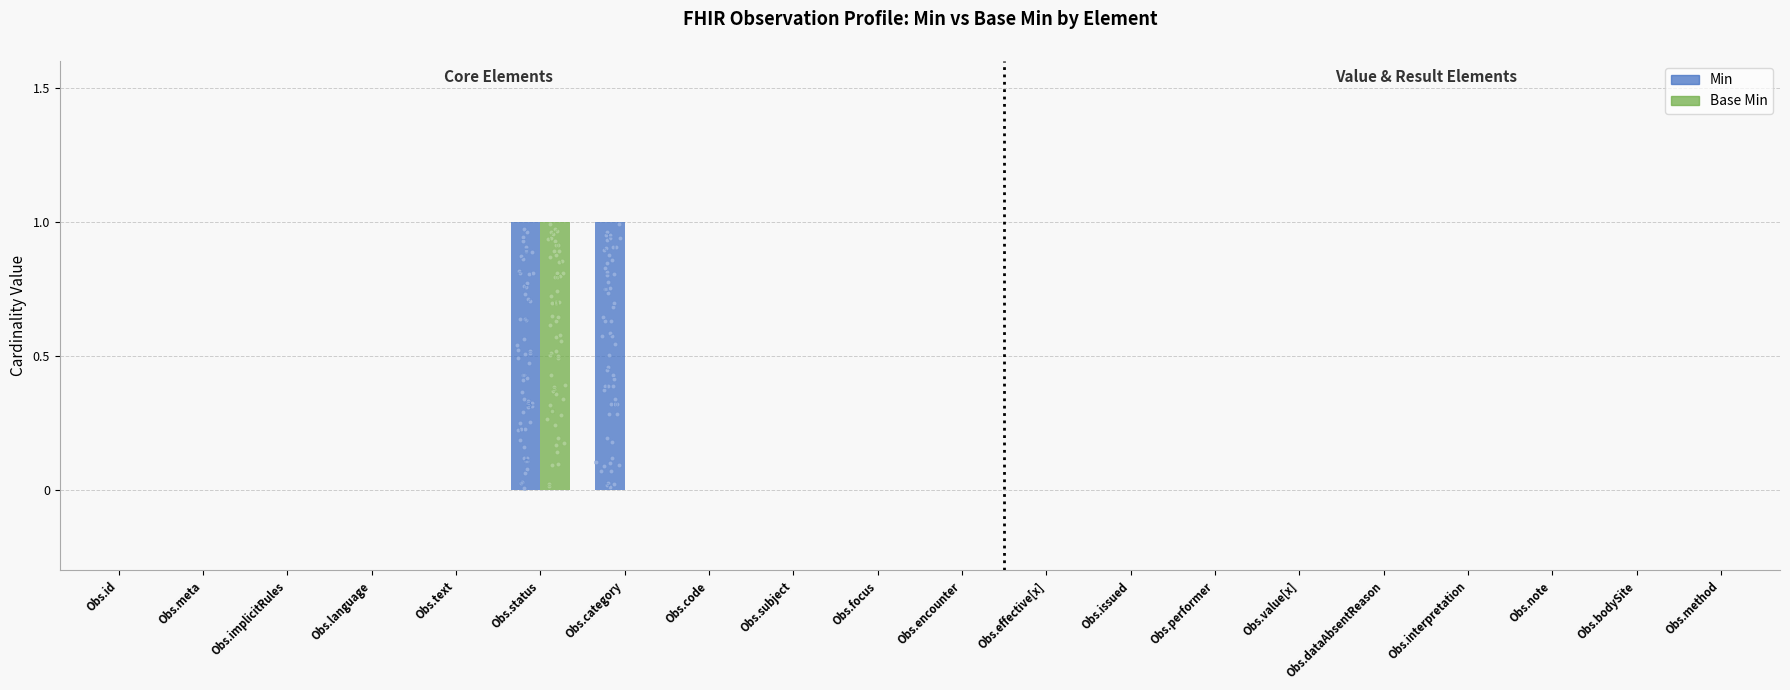

At which category is the sum across all series the highest?

Obs.status